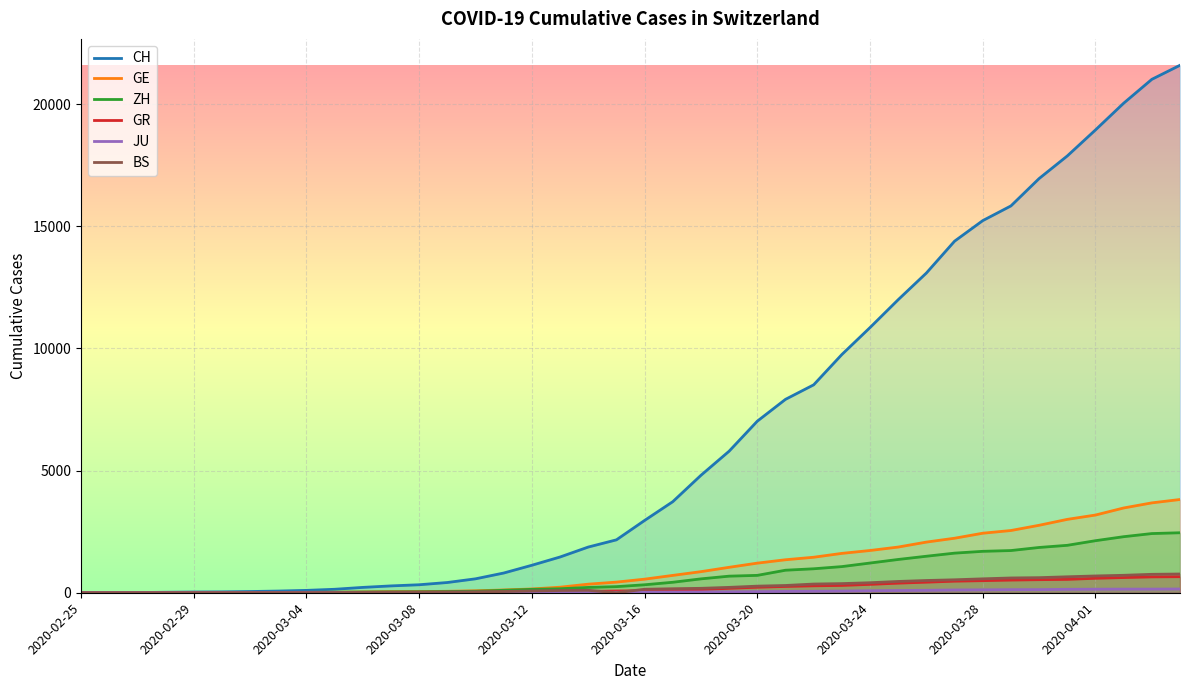

Reading left to right, transcribe all the data shown in this chart.

CH: 0	4	8	20	30	36	50	69	97	142	219	280	327	419	570	807	1125	1463	1870	2165	2959	3727	4807	5794	7022	7915	8509	9749	10853	11994	13085	14388	15229	15831	16951	17876	18940	20034	21011	21587
GE: 0	1	1	5	9	10	11	14	16	20	30	43	45	60	80	114	155	227	351	435	556	710	863	1041	1212	1350	1453	1611	1729	1870	2073	2231	2436	2547	2761	3003	3180	3469	3678	3816
ZH: 0	0	2	2	6	7	10	13	15	23	29	34	40	49	62	101	140	163	218	250	326	429	568	679	711	922	981	1070	1216	1362	1494	1621	1695	1727	1853	1941	2130	2294	2422	2455
GR: 0	2	2	6	6	6	9	9	12	14	16	17	18	18	22	31	43	53	56	71	84	101	128	182	226	258	284	300	343	393	433	474	495	519	535	547	592	622	649	657
JU: 0	0	1	1	1	1	1	2	2	4	4	5	5	7	7	7	12	17	18	19	25	29	32	36	44	54	61	69	82	92	100	114	119	127	128	140	145	149	149	154
BS: 0	0	1	1	1	1	1	3	3	8	15	21	24	28	33	49	73	92	100	0	143	164	181	220	270	297	356	374	410	462	501	530	569	605	617	653	687	714	754	767